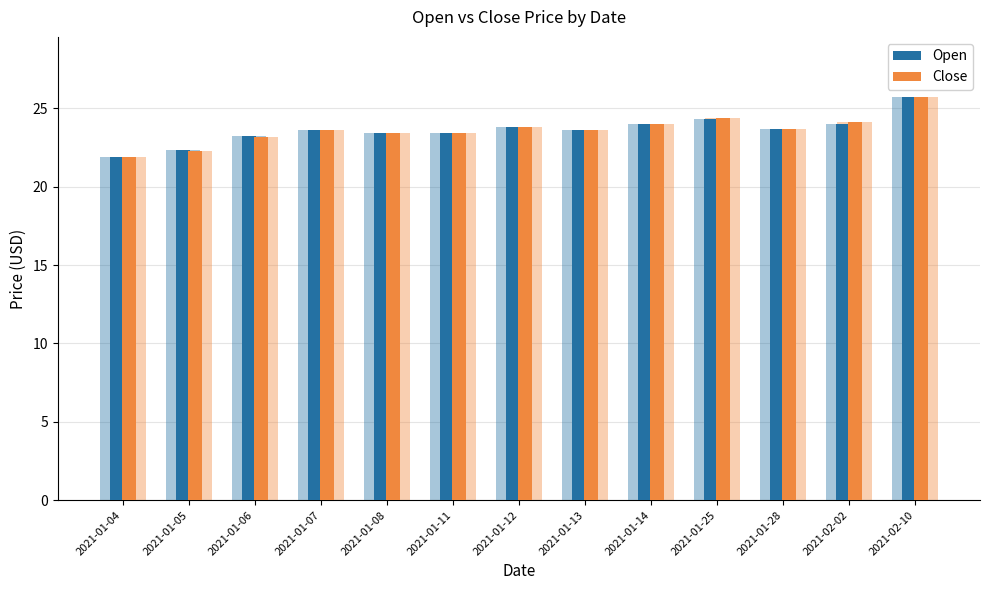

List the series in order of their overall mean, lowest first.

Open, Close